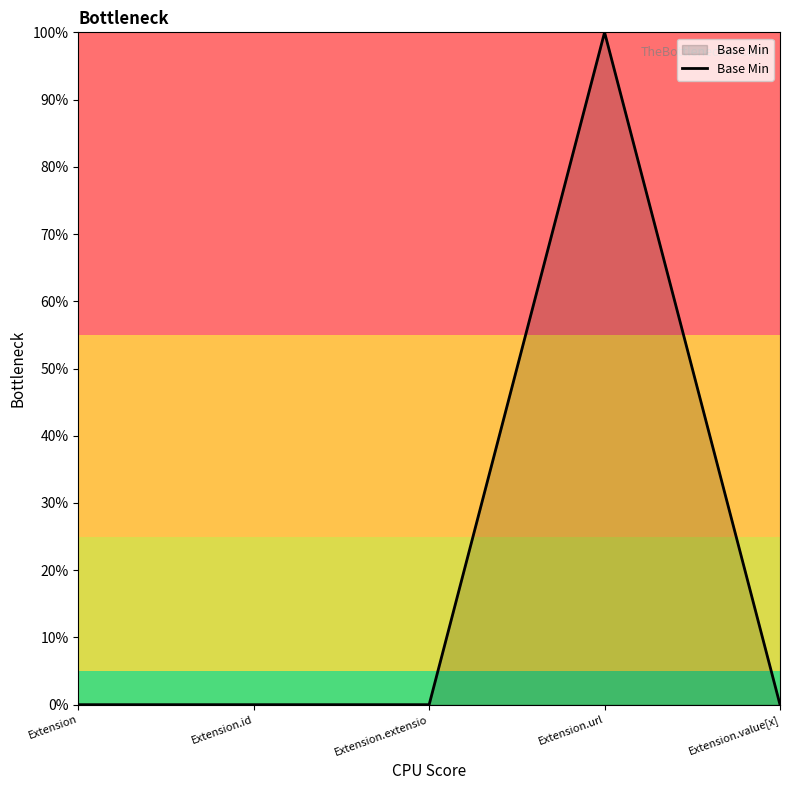

True or false: there are more than 2 points higher than both neighbors.

False